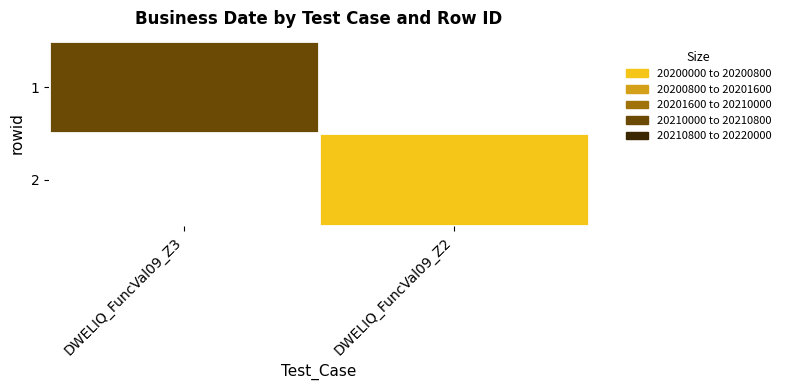

Rank the series by their average value, from lowest to highest.

1, 2